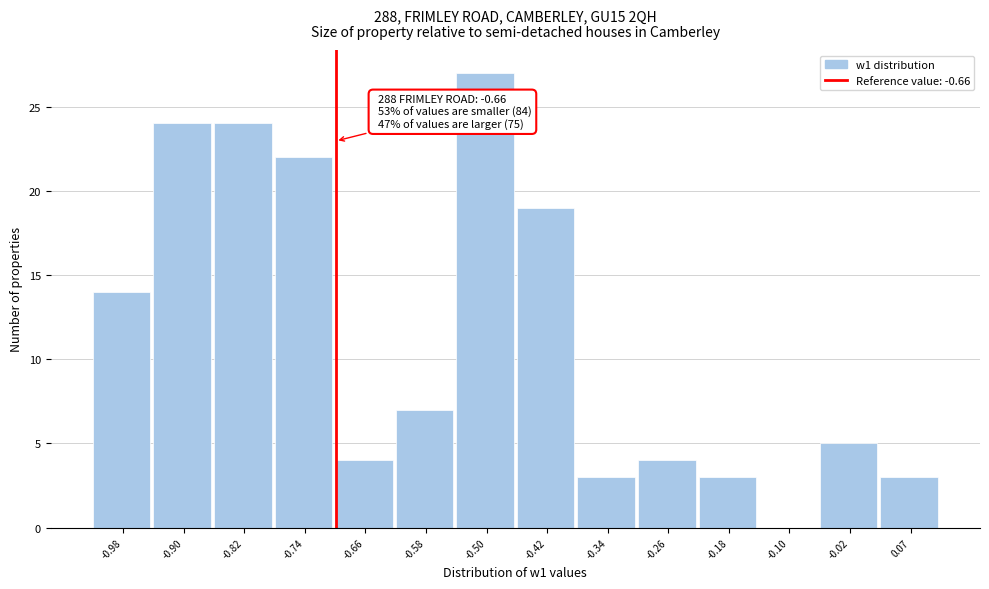

Reading left to right, list all the values displayed in this chart.

-0.98=14	-0.90=24	-0.82=24	-0.74=22	-0.66=4	-0.58=7	-0.50=27	-0.42=19	-0.34=3	-0.26=4	-0.18=3	-0.10=0	-0.02=5	0.07=3